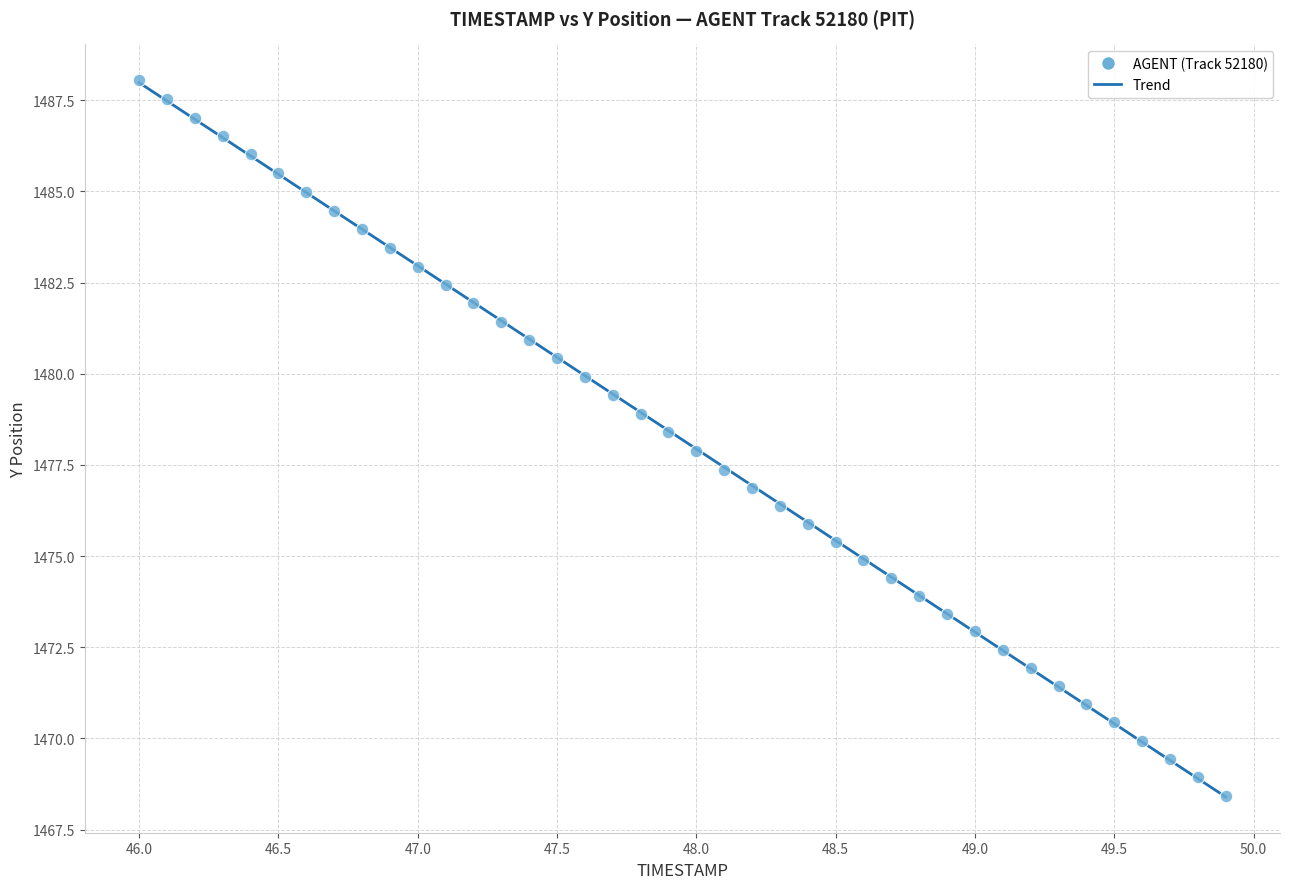

What is the range of Y values (max minus min)?

19.6